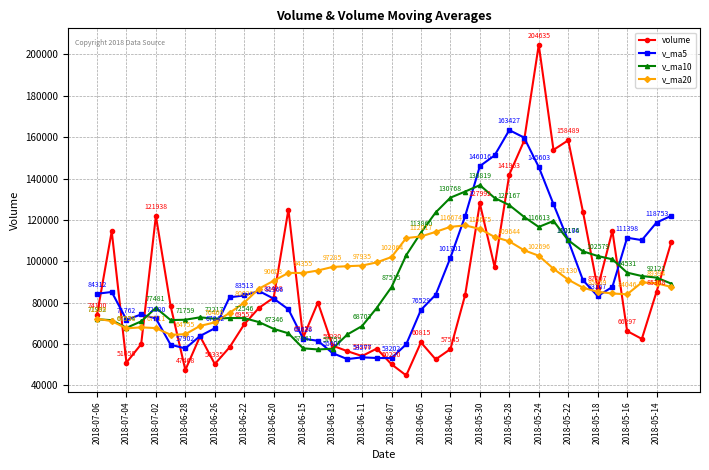

What is the maximum value shown in the chart?

204635.1